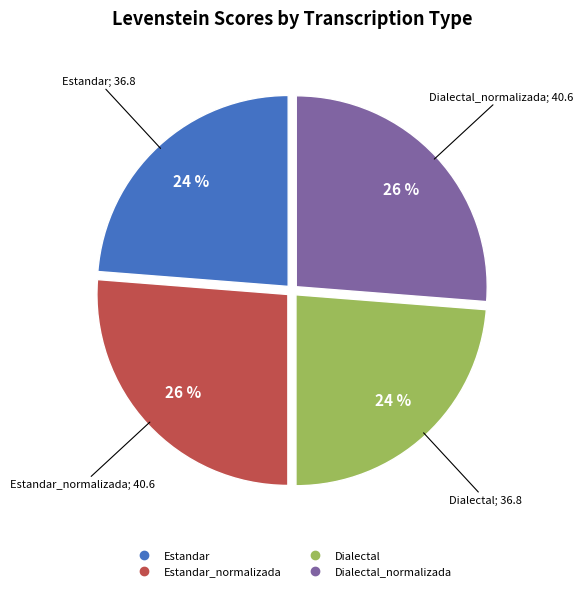

Is there a majority slice in this chart?

No